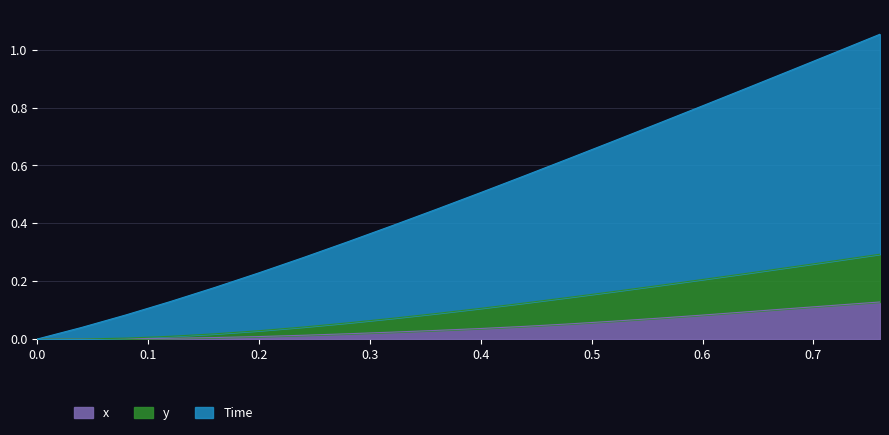

What is the highest value of the x series?

0.1